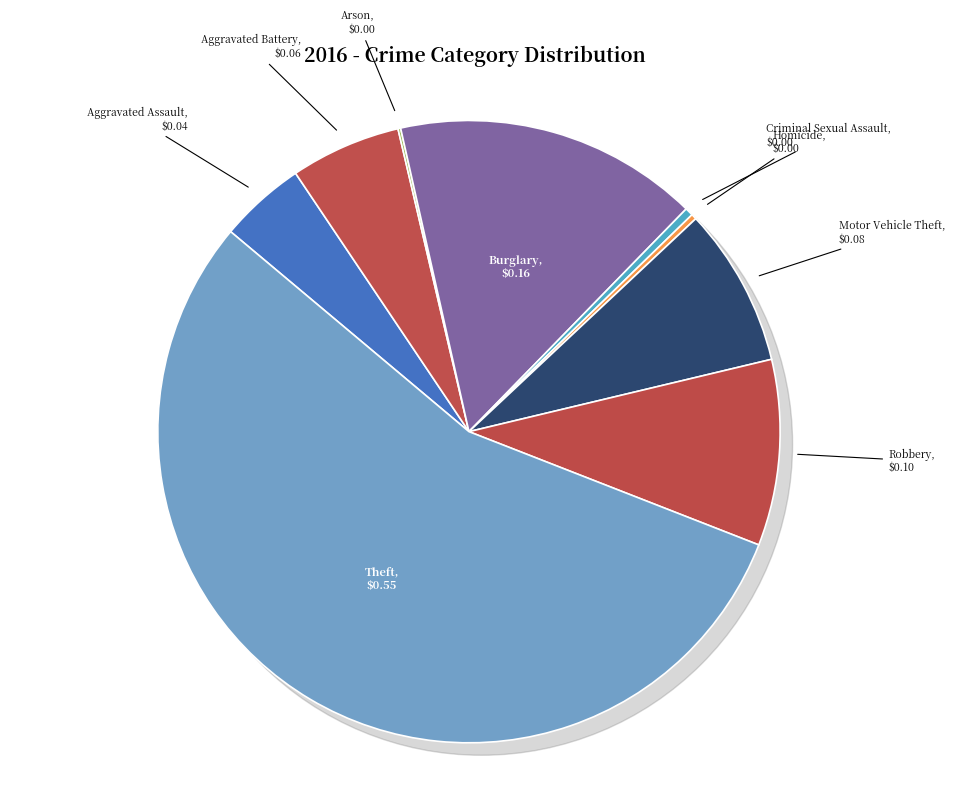

How many slices are in this pie chart?

9